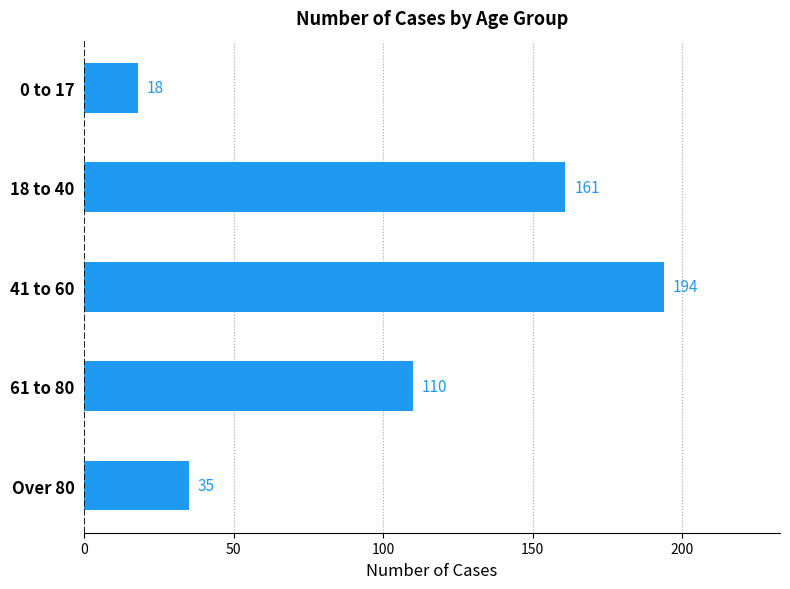

What is the smallest value displayed?

18